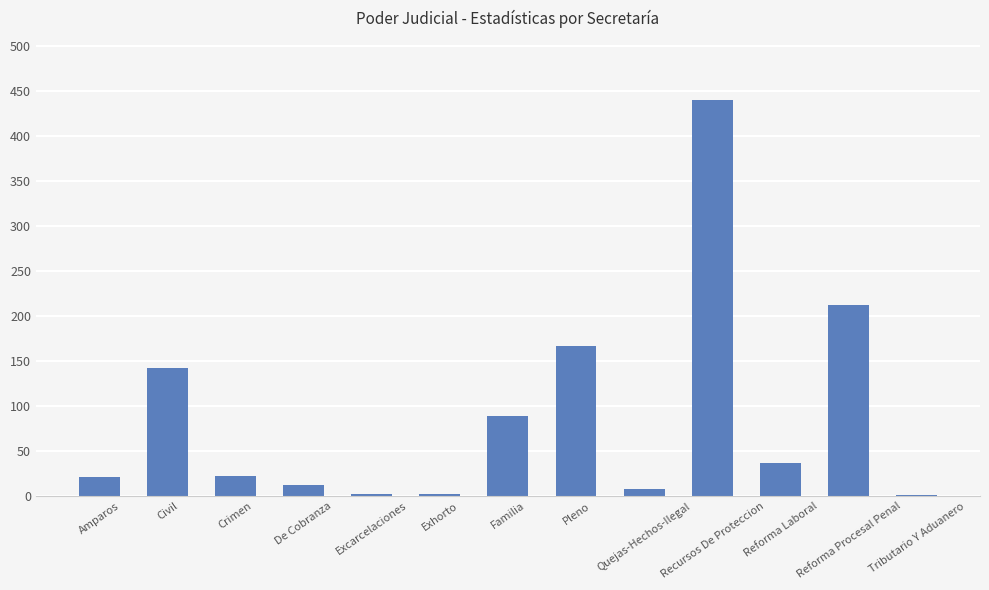

At which category does the chart reach its peak across all series?

Recursos De Proteccion